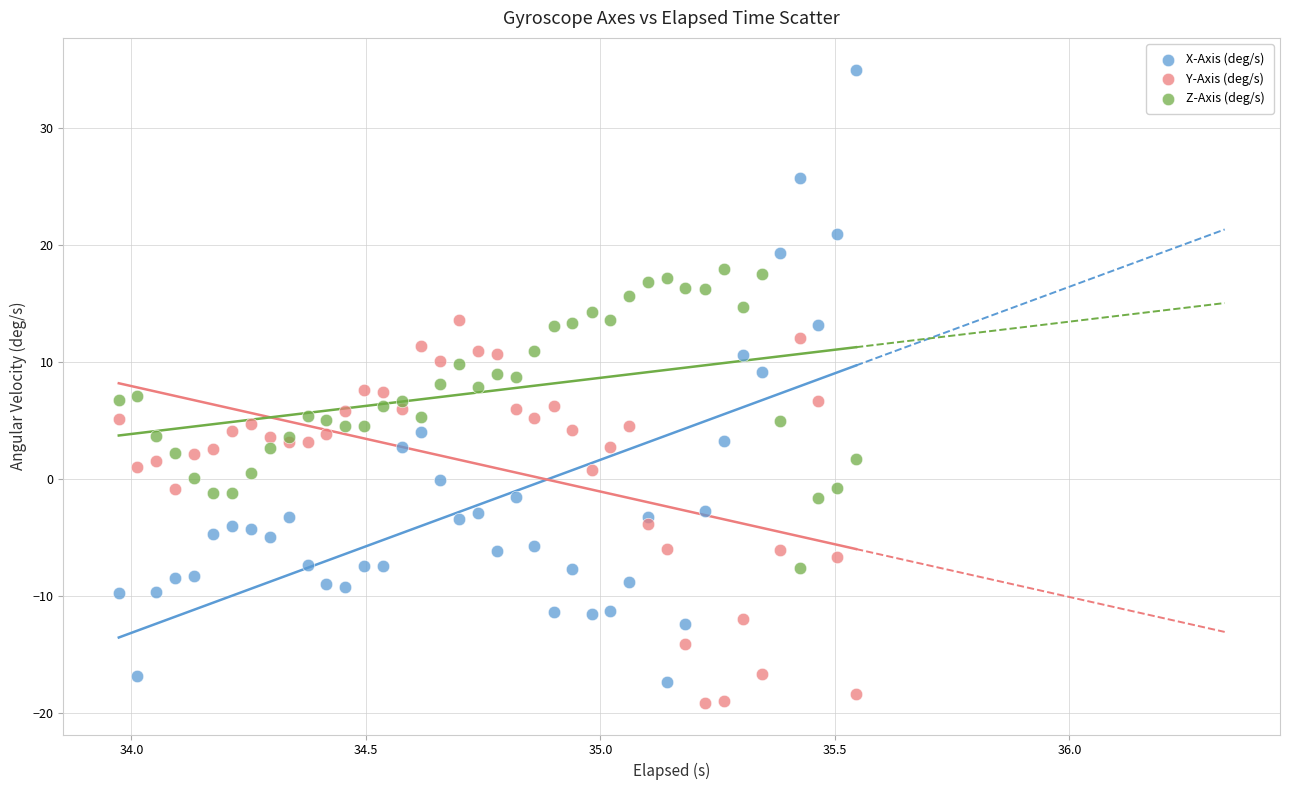

What are all the series names shown in the legend?

X-Axis (deg/s), Y-Axis (deg/s), Z-Axis (deg/s)